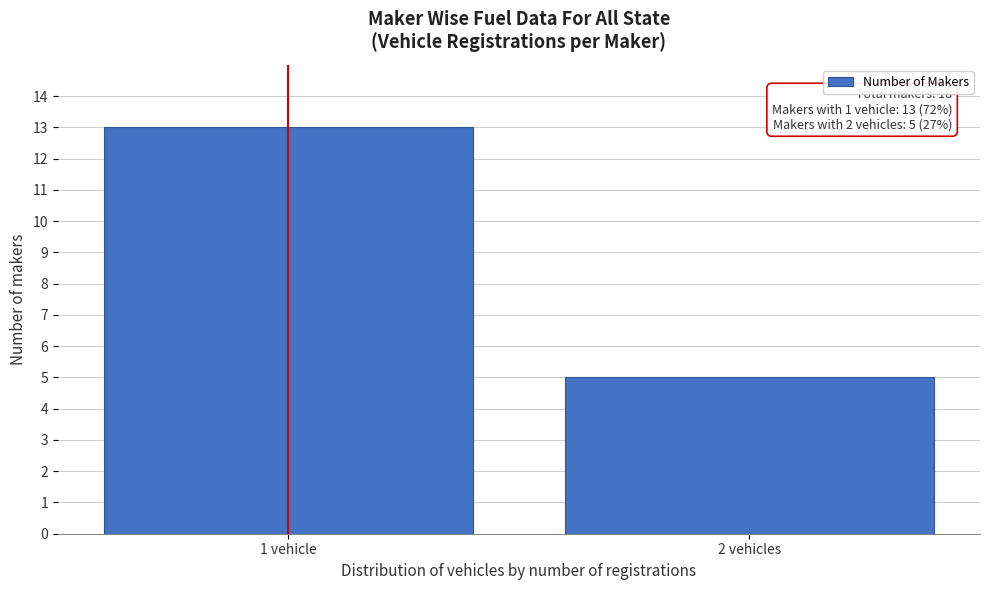

Reading left to right, list all the values displayed in this chart.

1 vehicle=13	2 vehicles=5